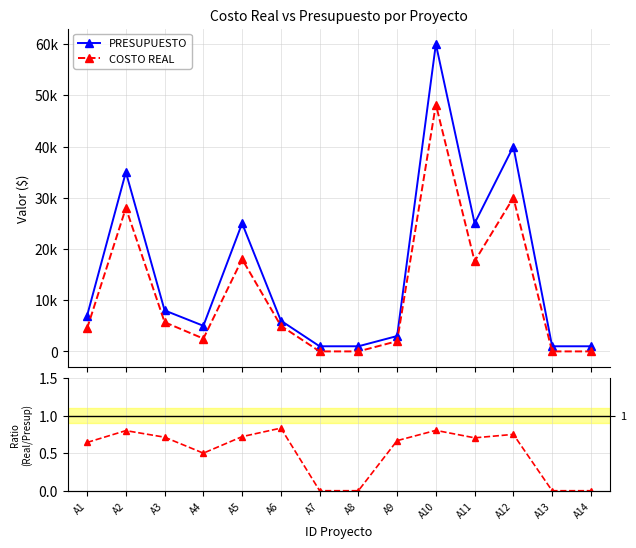

Does the chart have visible grid lines?

Yes